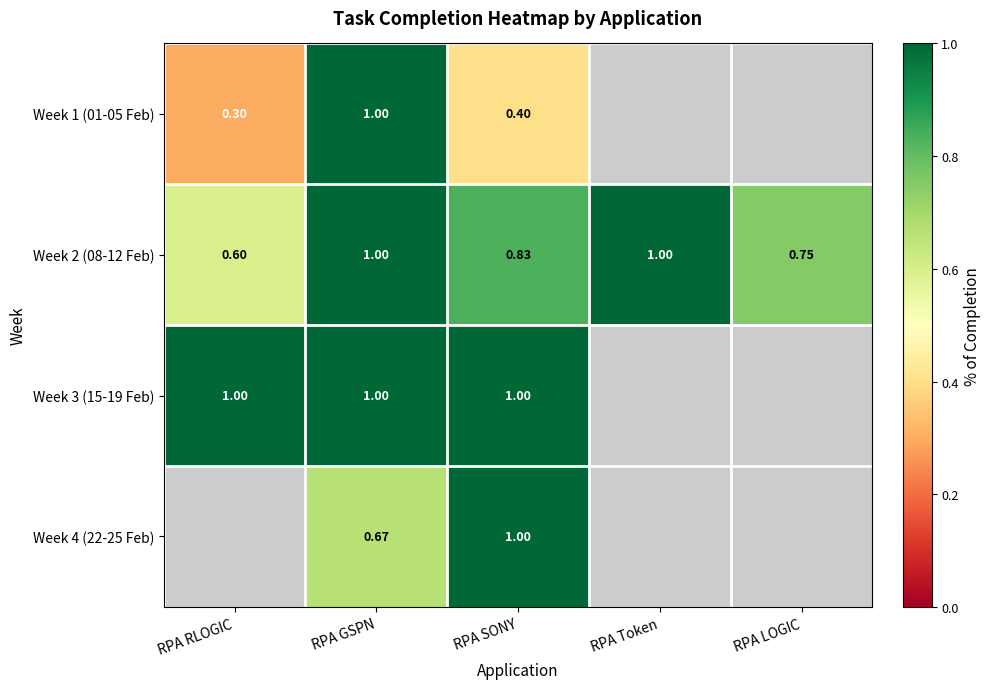

Is the value of Week 2 (08-12 Feb) at RPA Token greater than the value of Week 1 (01-05 Feb) at RPA SONY?

Yes